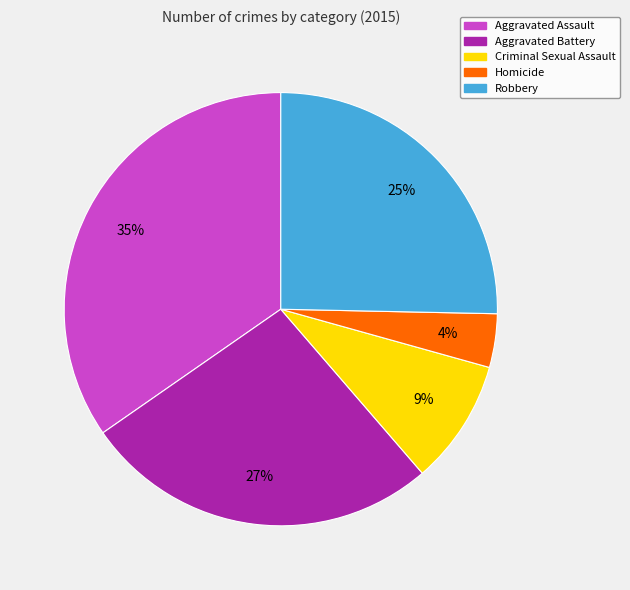

Combined, do Aggravated Battery and Criminal Sexual Assault account for over 50%?

No